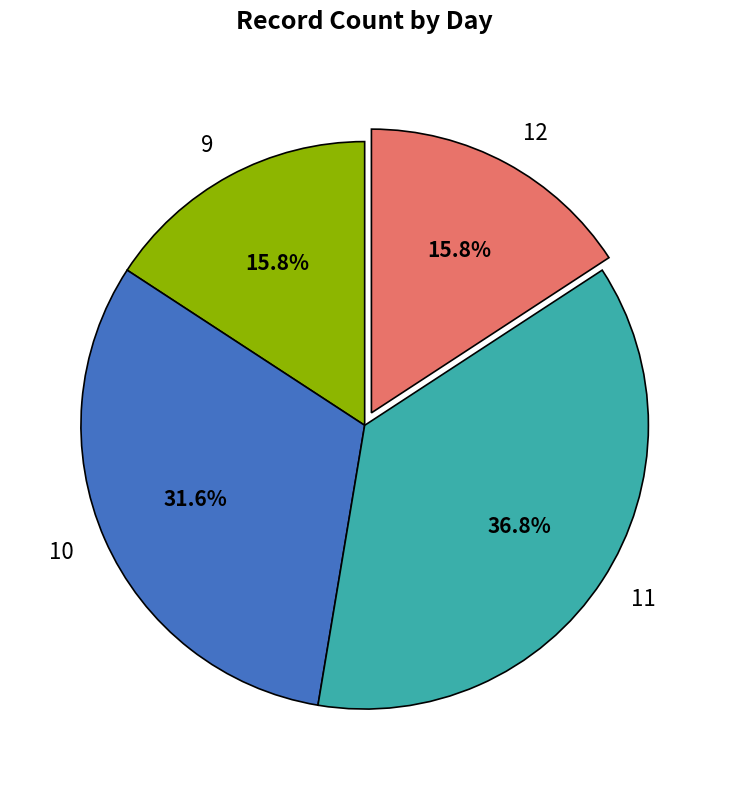

Does any single category account for the majority?

No